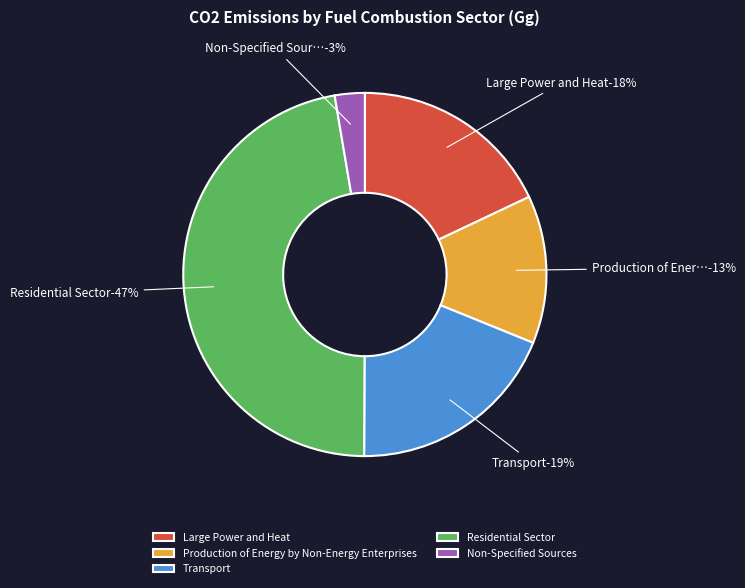

Is the sum of Residential Sector and Transport greater than half?

Yes